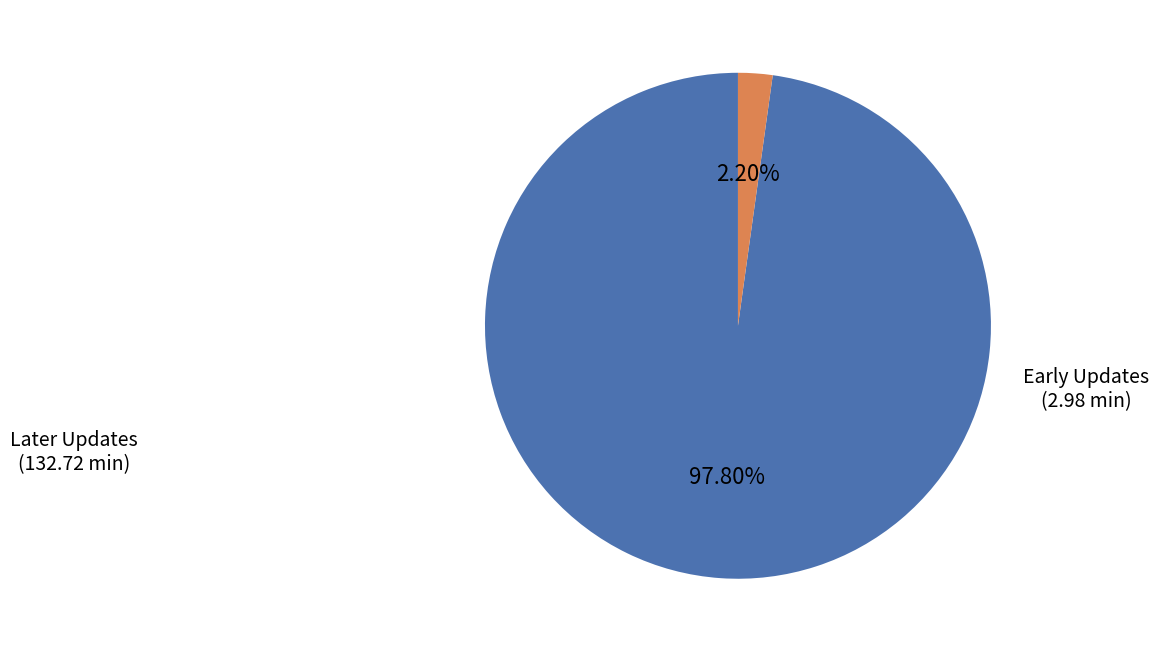

How many slices are in this pie chart?

2